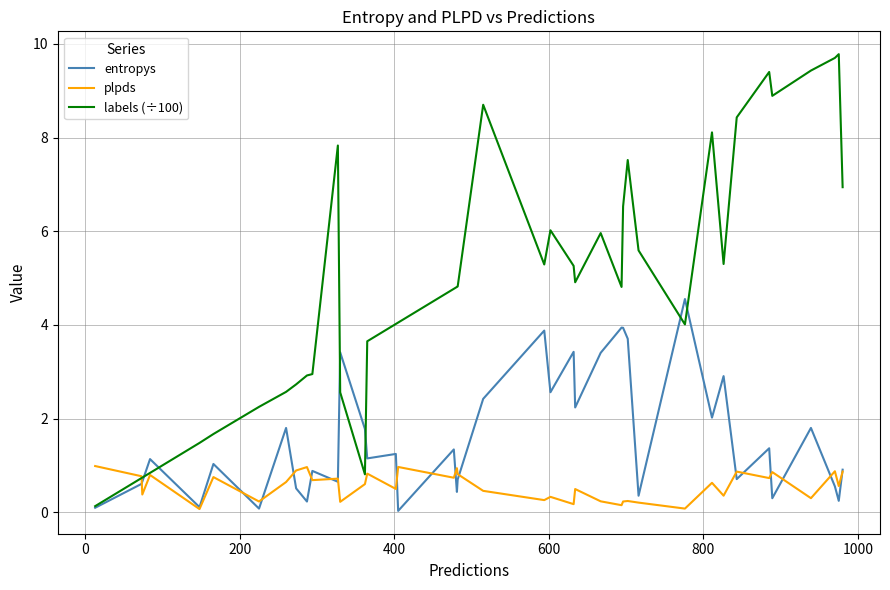

What is the greatest value displayed?

9.8